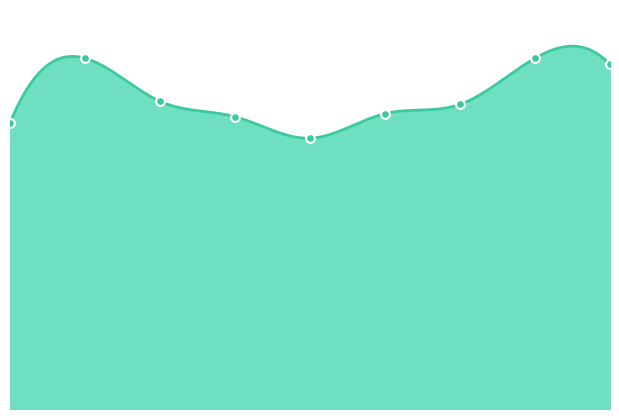

What is the ratio of the value at 6 to the value at 0?

1.1